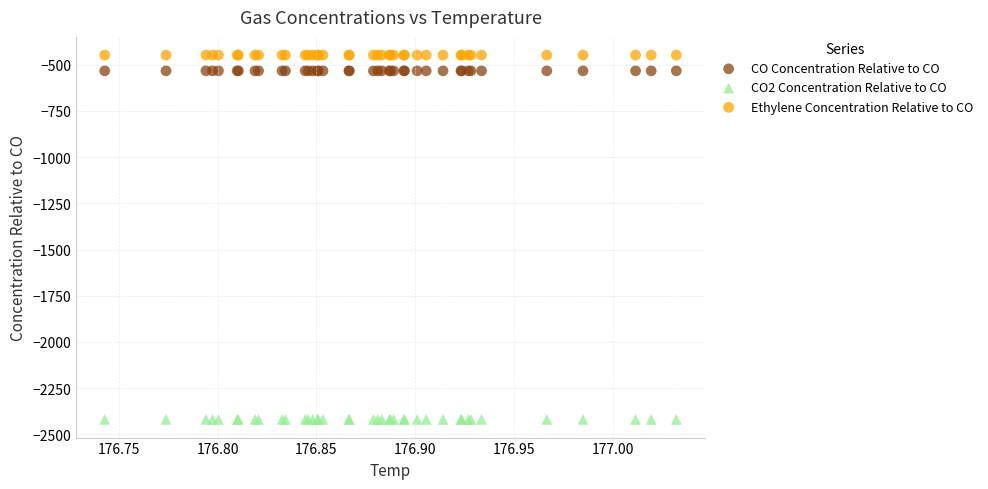

Which series contains the lowest Y value?

CO2 Concentration Relative to CO